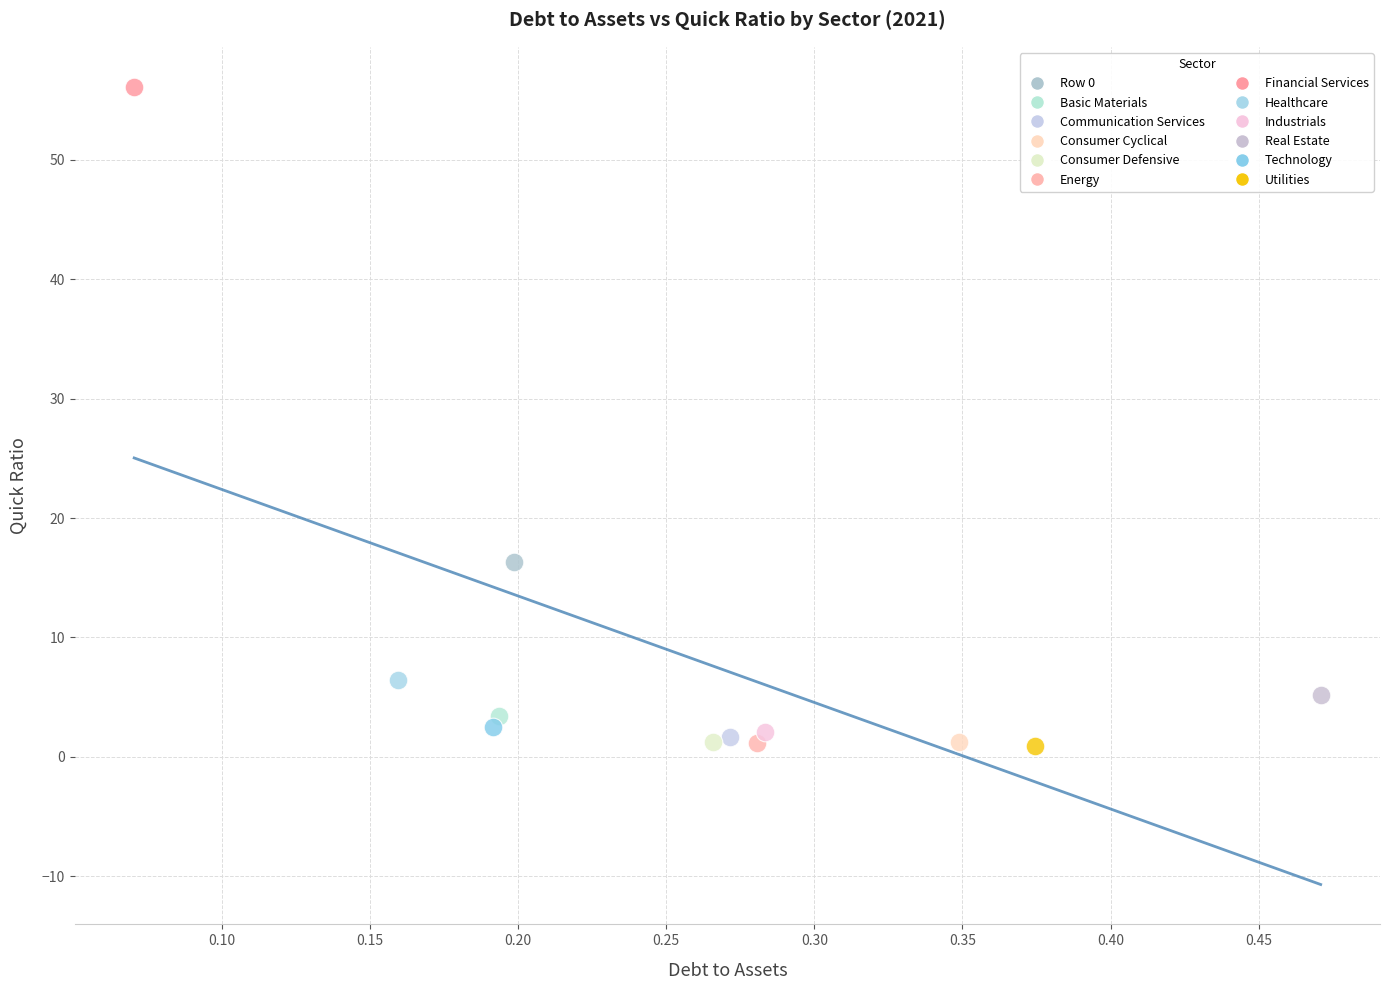

What are all the series names shown in the legend?

Row 0, Basic Materials, Communication Services, Consumer Cyclical, Consumer Defensive, Energy, Financial Services, Healthcare, Industrials, Real Estate, Technology, Utilities